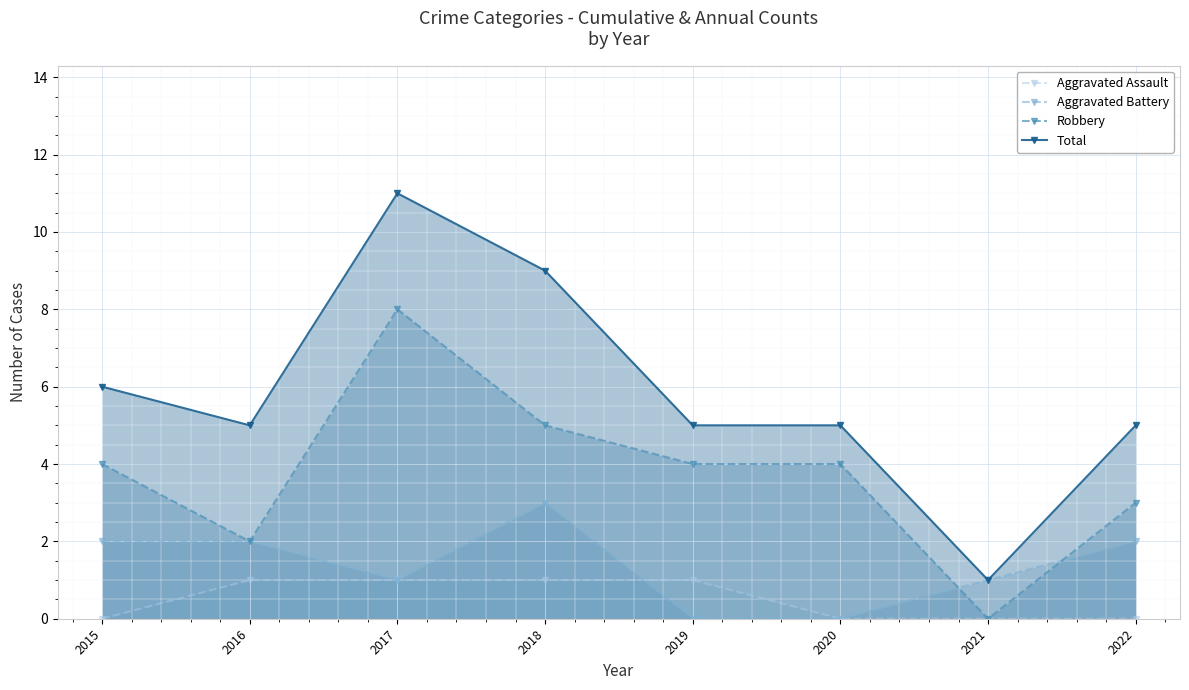

Which series has the largest range (max minus min)?

Total